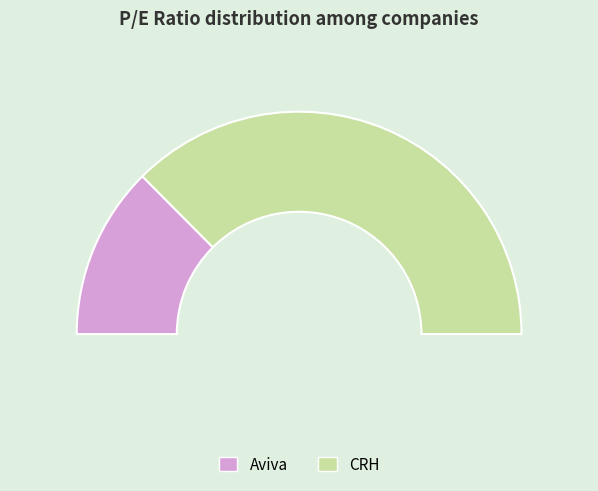

Is there a majority slice in this chart?

Yes